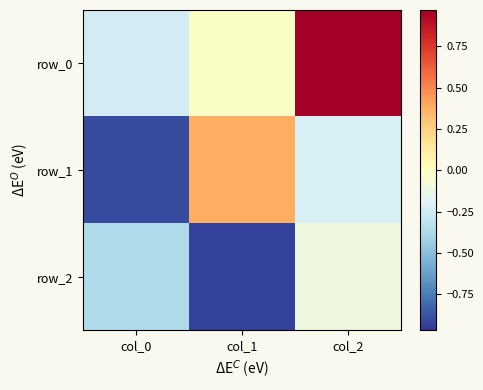

Reading left to right, what are all the values shown in this chart?

row_0: col_0=-0.2	col_1=-0.0	col_2=1.0
row_1: col_0=-0.9	col_1=0.4	col_2=-0.2
row_2: col_0=-0.4	col_1=-0.9	col_2=-0.1